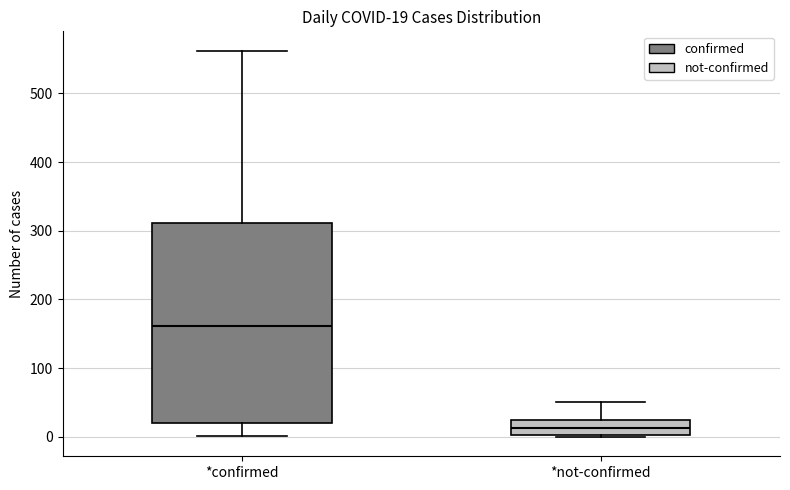

Which box's median line is the highest?

*confirmed